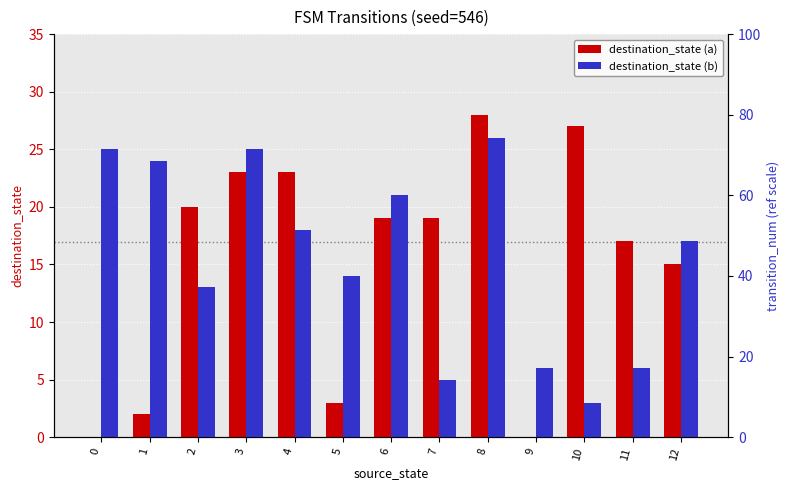

How many values in the destination_state (b) series are below 17?

6